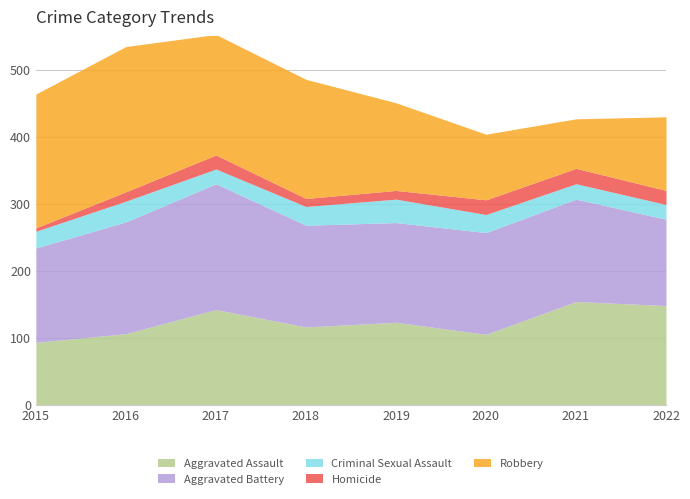

What is the spread (max minus min) of values at 2017?

167